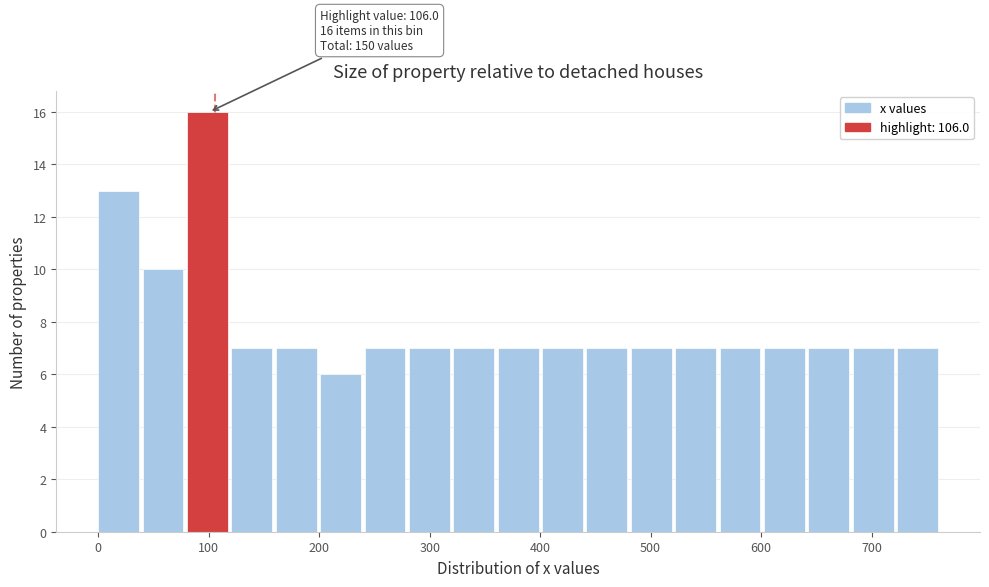

Over which range of the x-axis is the bar tallest?

80 to 120